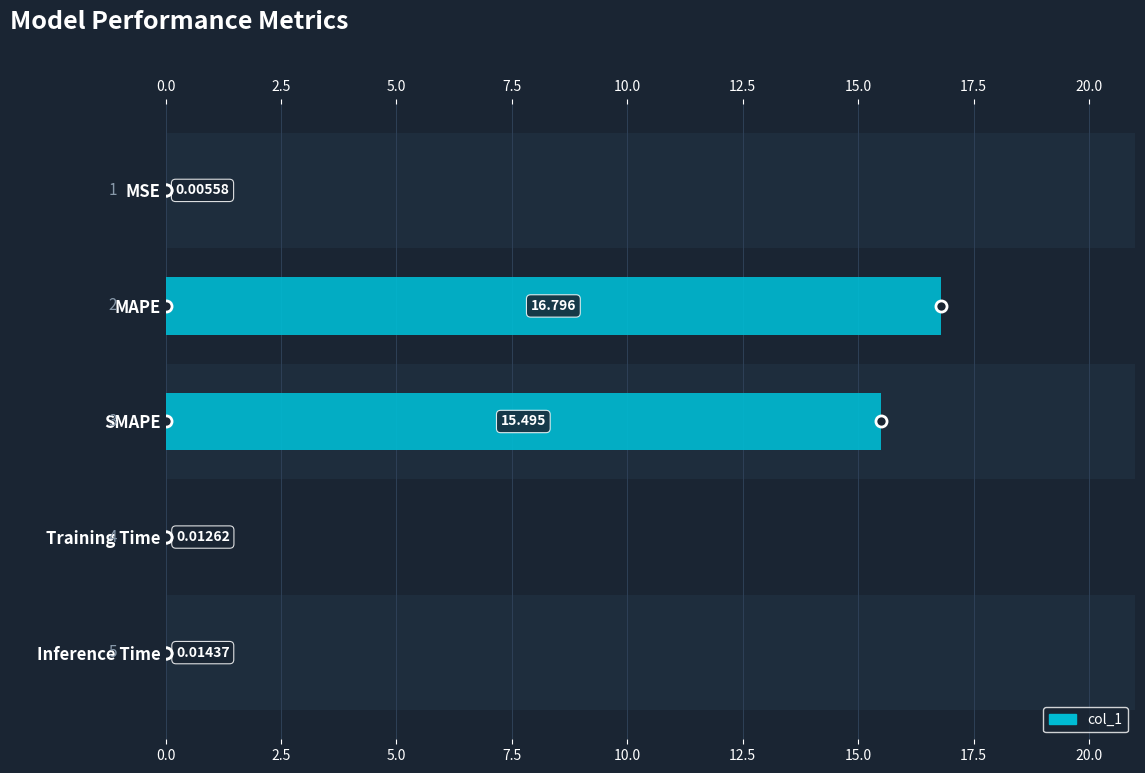

What is the difference between the maximum and minimum values?

16.8